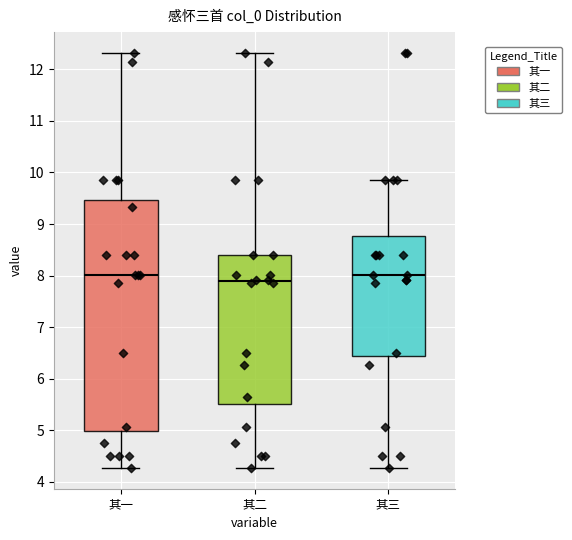

Where is the upper edge of the box for 其二 on the y-axis? The values are not printed on the chart, so give them approximately, as read against the axis.

8.4